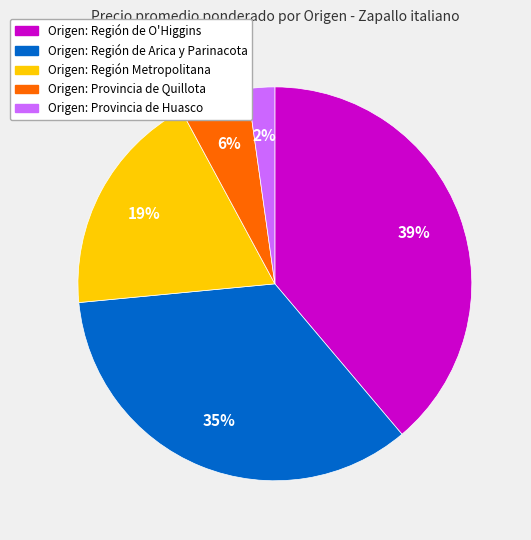

To the nearest percent, what is the difference between the largest and smallest slice percentages?

37%